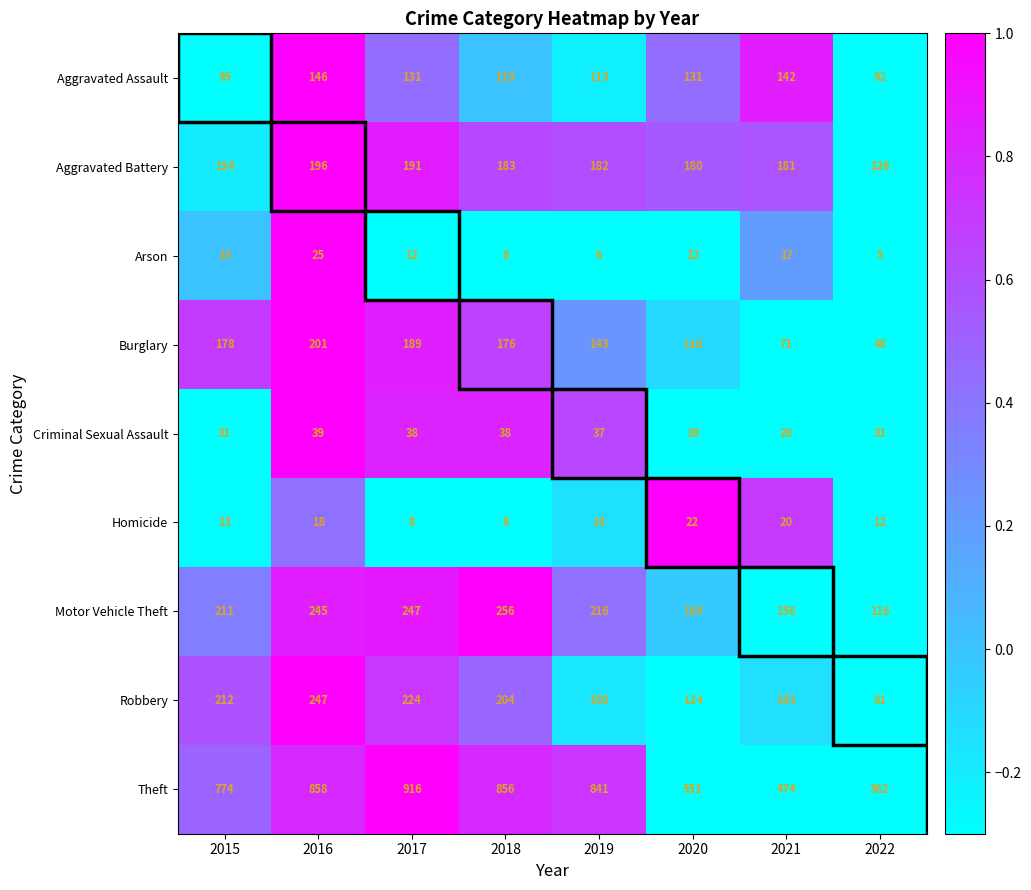

What is the greatest value displayed?

916